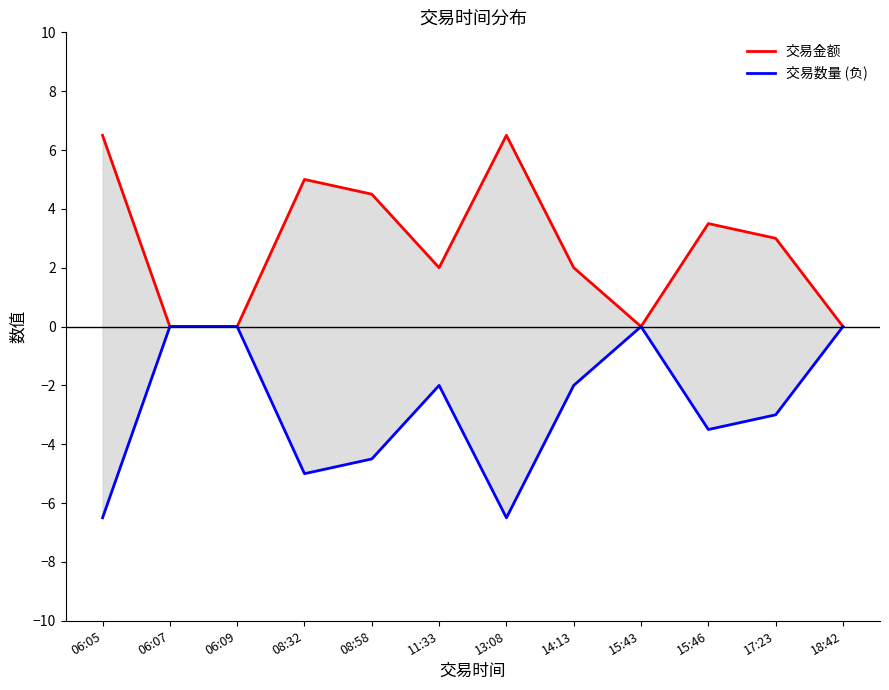

At which category does 交易数量 (负) reach its first local peak?

11:33